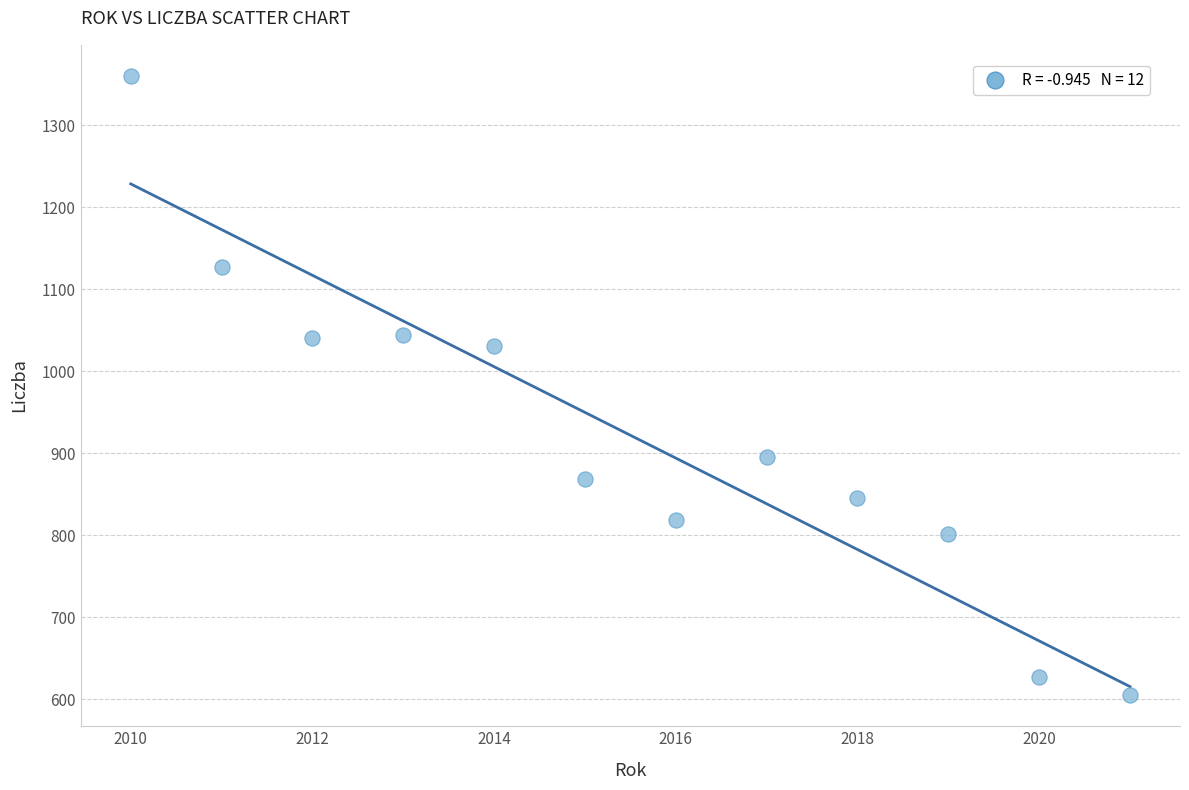

What Y value in the scatter plot is closest to 982?

1031